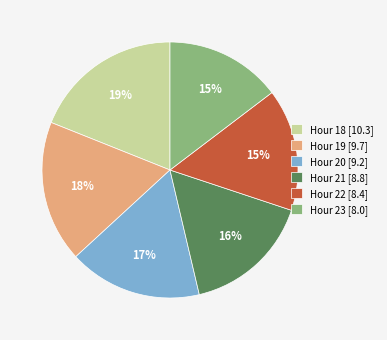

Which category has the biggest portion of the pie?

Hour 18 [10.3]